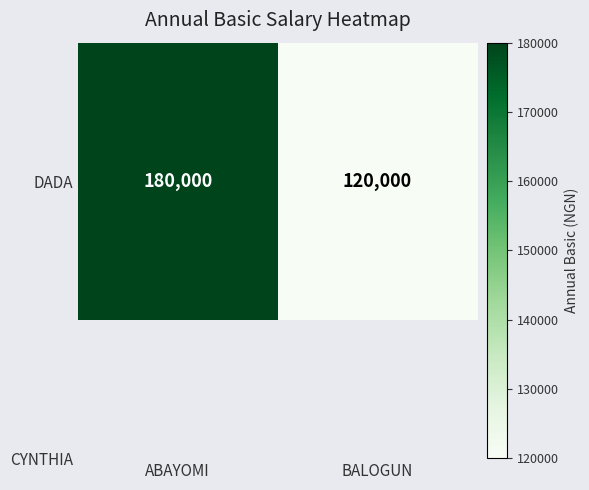

At which category does the chart reach its minimum across all series?

BALOGUN